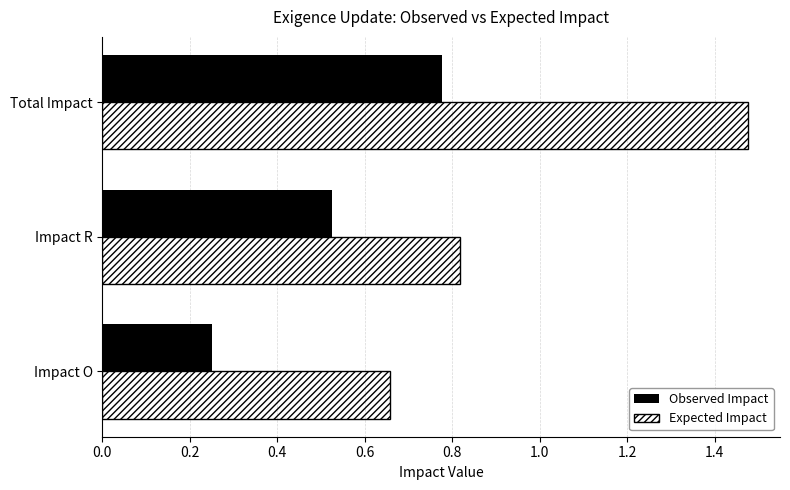

What is the sum of all Observed Impact values?

1.6